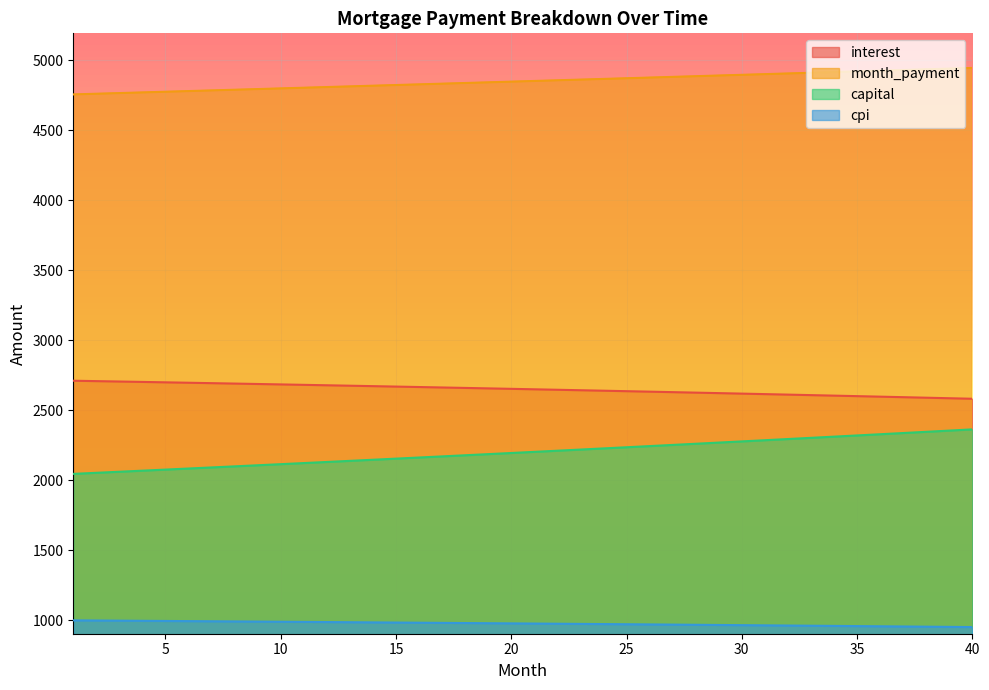

Which has a higher value, 32 or 27?

27